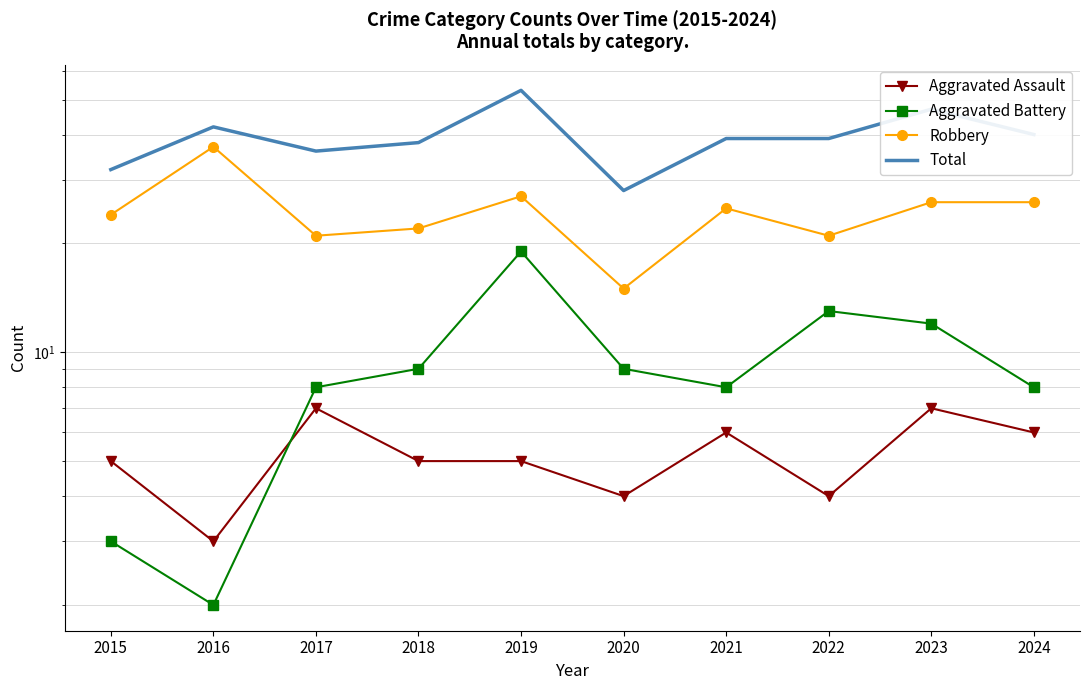

True or false: Aggravated Battery has more than 0 points higher than both neighbors.

True